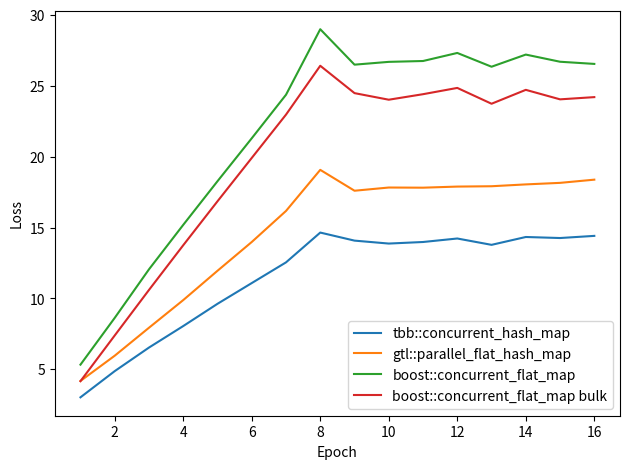

Rank the series by their average value, from lowest to highest.

tbb::concurrent_hash_map, gtl::parallel_flat_hash_map, boost::concurrent_flat_map bulk, boost::concurrent_flat_map